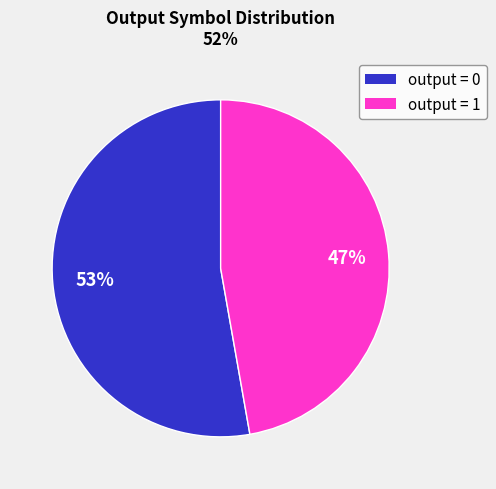

Is there any slice that represents more than half of the pie?

Yes